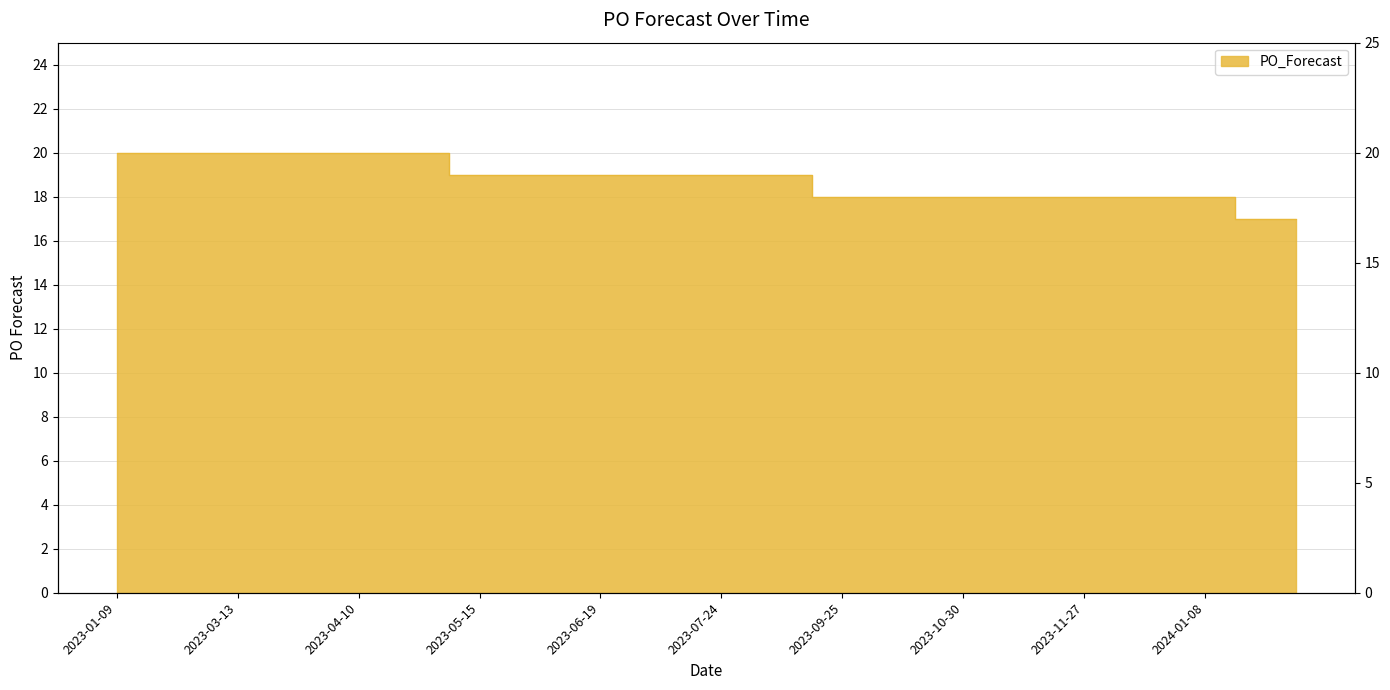

How many lines are shown in the chart?

1